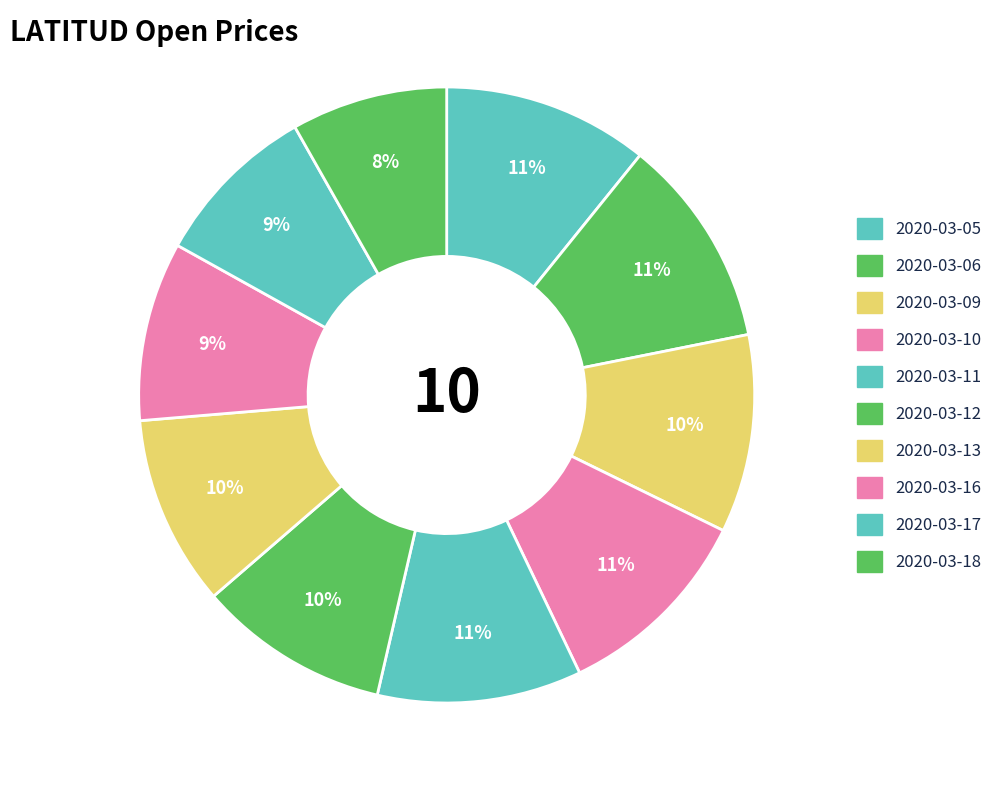

Rank the categories by value from highest to lowest.

2020-03-06, 2020-03-05, 2020-03-11, 2020-03-10, 2020-03-09, 2020-03-12, 2020-03-13, 2020-03-16, 2020-03-17, 2020-03-18